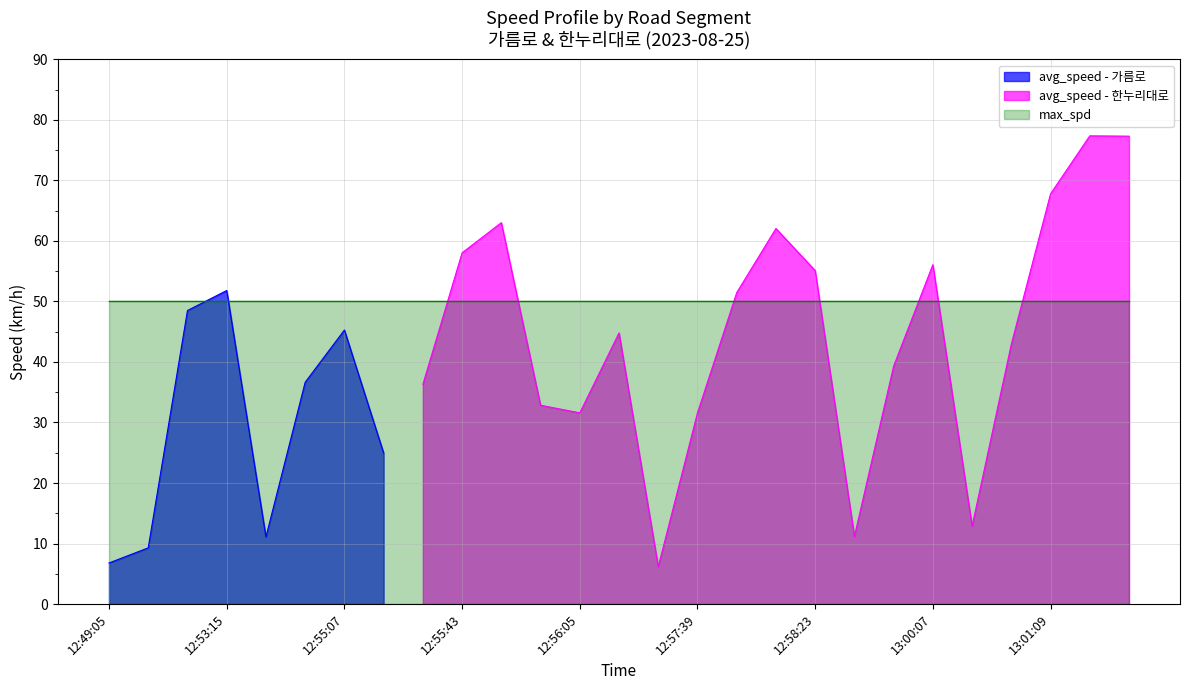

What is the difference between the avg_speed values at 12:54:59 and 12:53:19?

25.5